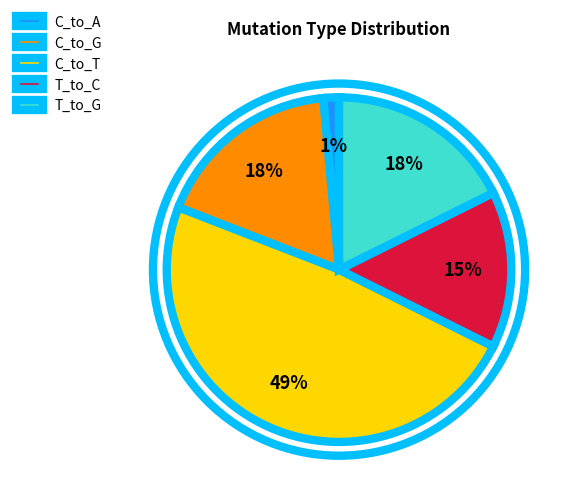

Does T_to_C account for over 50% of the chart?

No